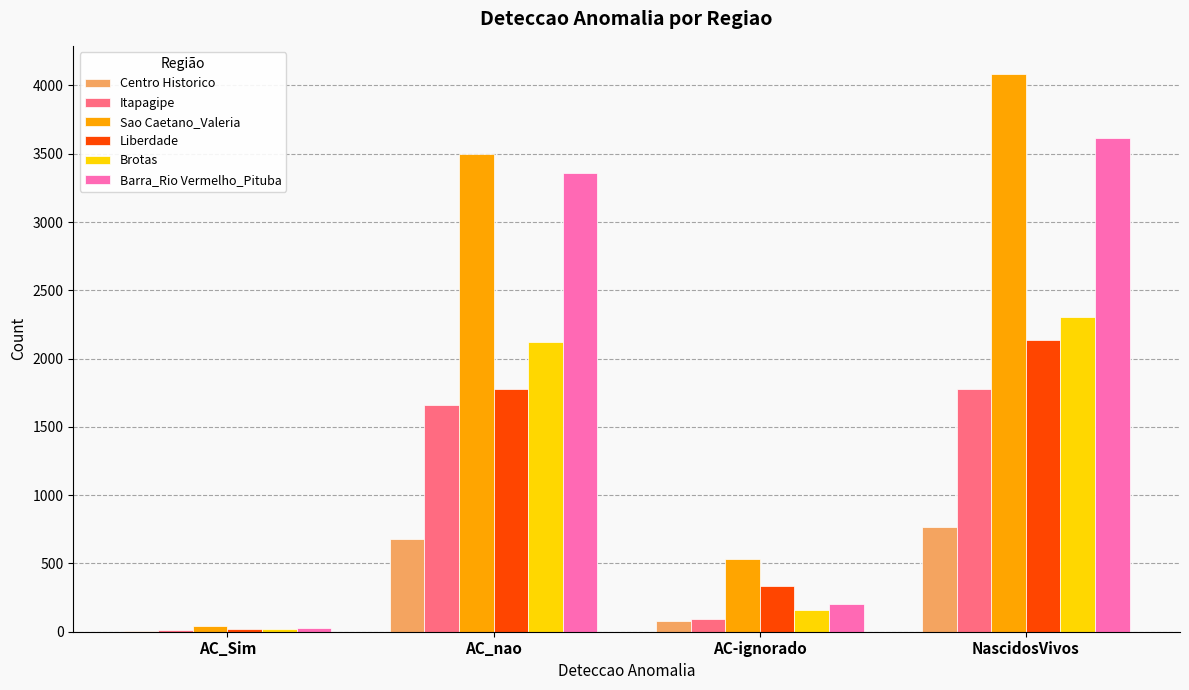

Which series has the widest spread of values?

Sao Caetano_Valeria